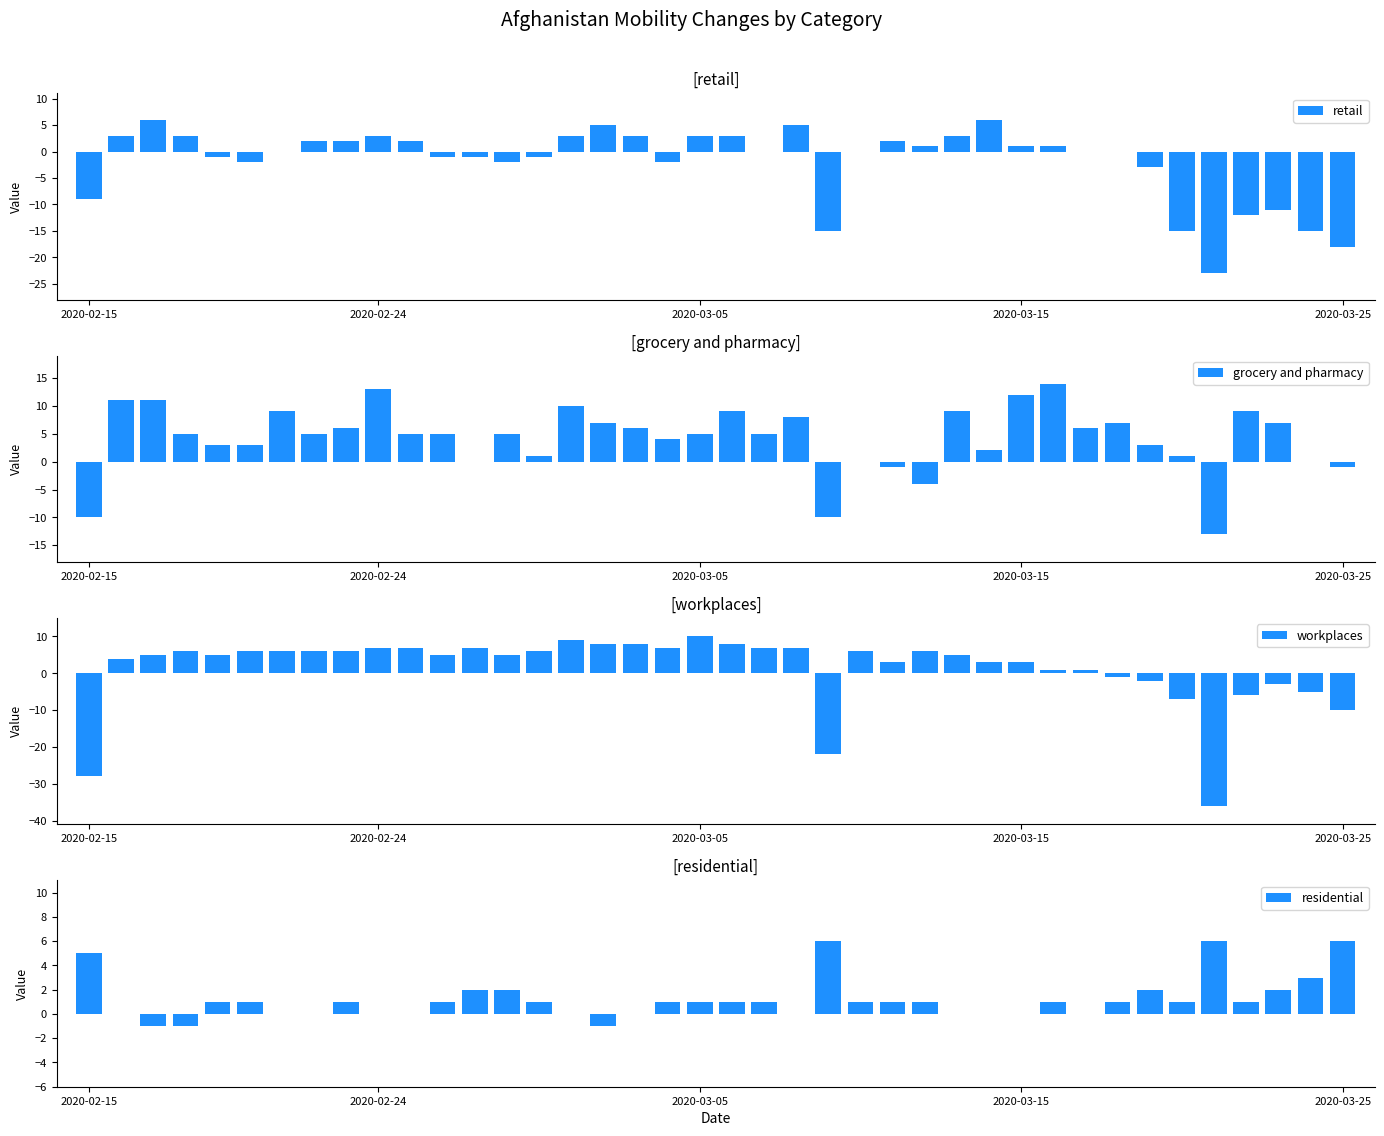

Does the chart contain stacked bars?

No